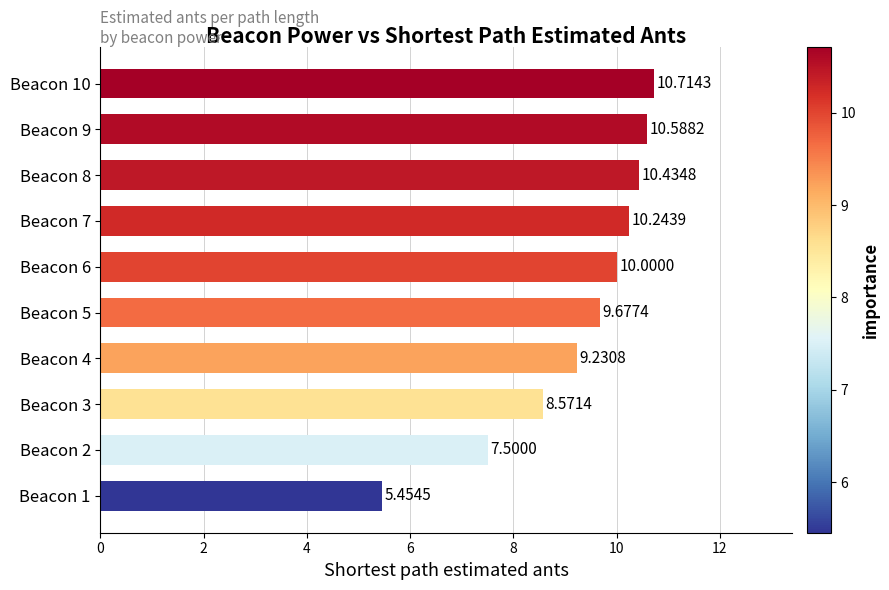

Count the number of categories in the chart.

10